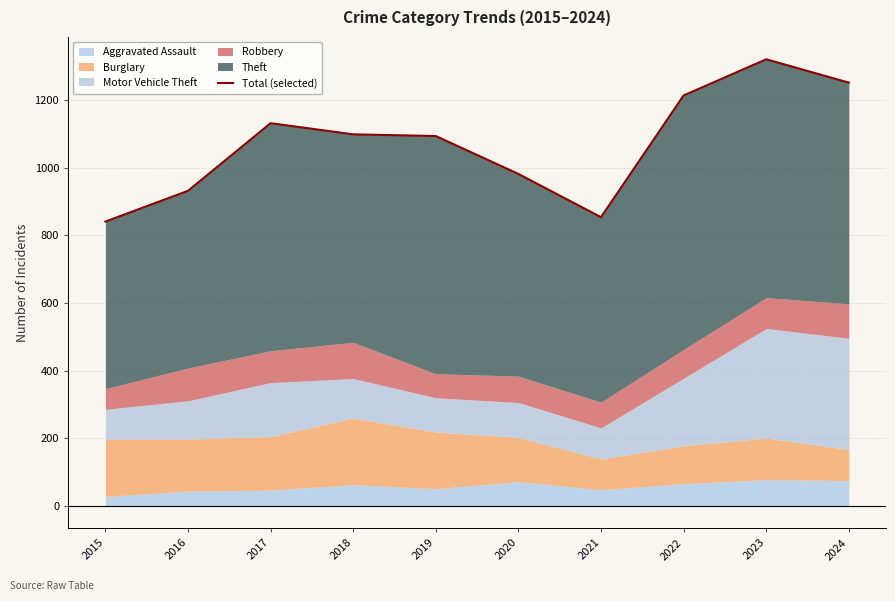

The chart shows a value of 932 at 2016. True or false?

True